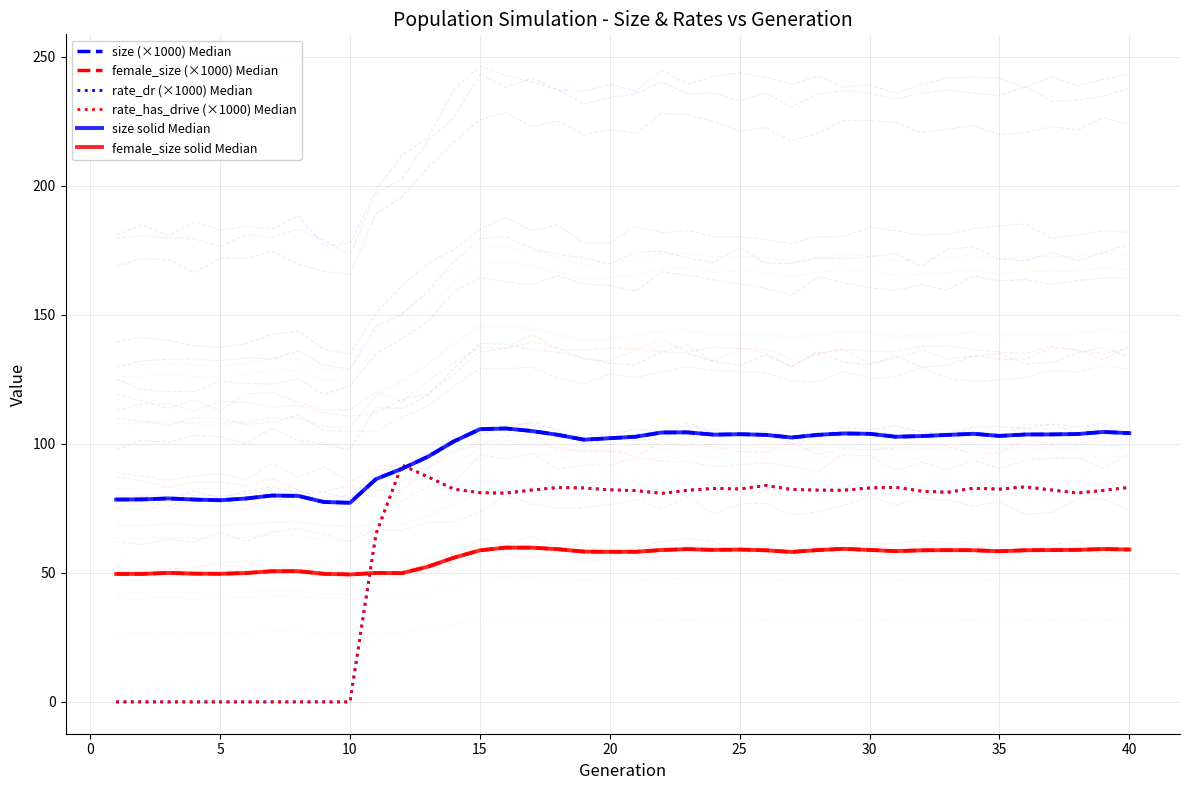

What is the value of the size solid Median point at the 35th from the left?

103.1